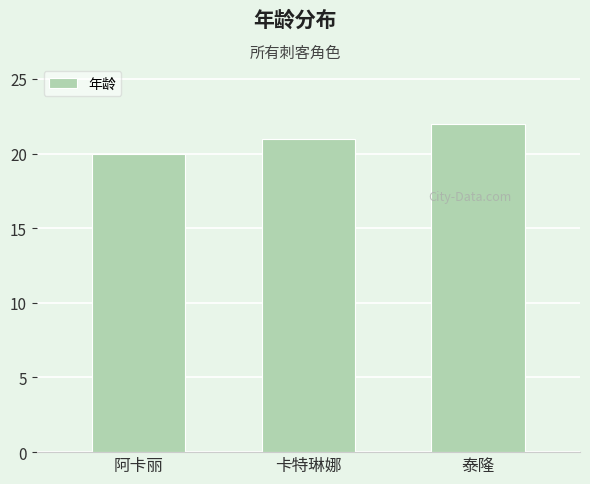

Count the number of data series in this chart.

1